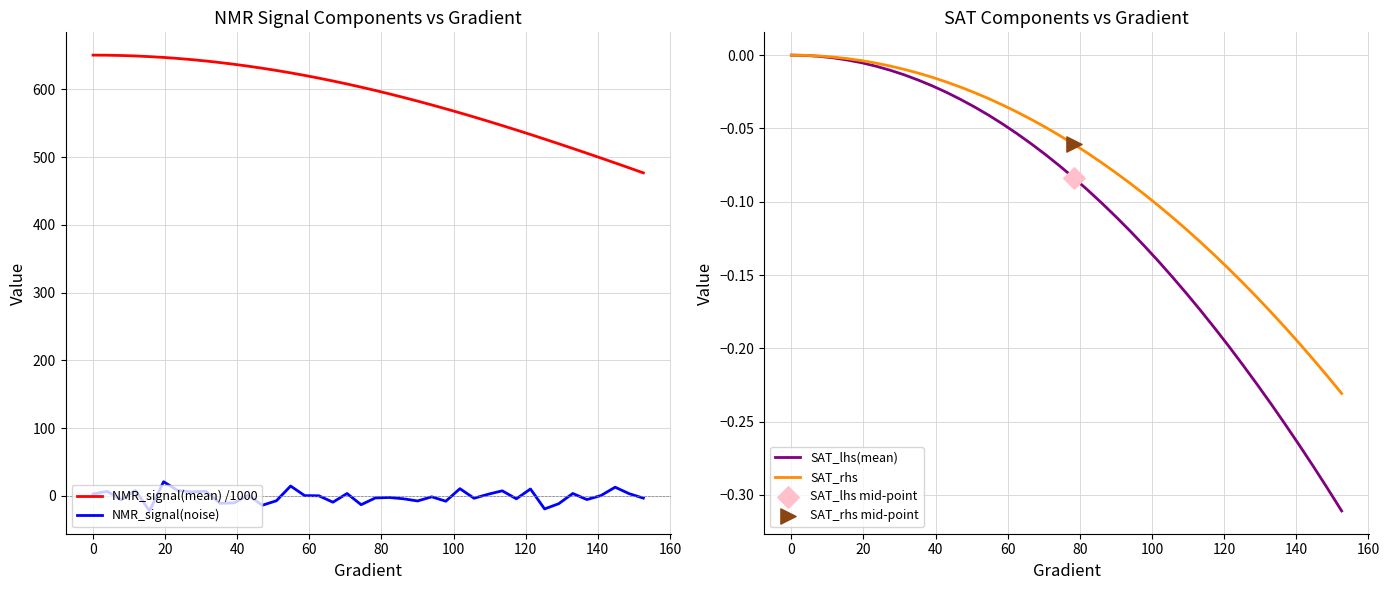

True or false: NMR_signal(mean) /1000 and NMR_signal(noise) intersect in this chart.

False